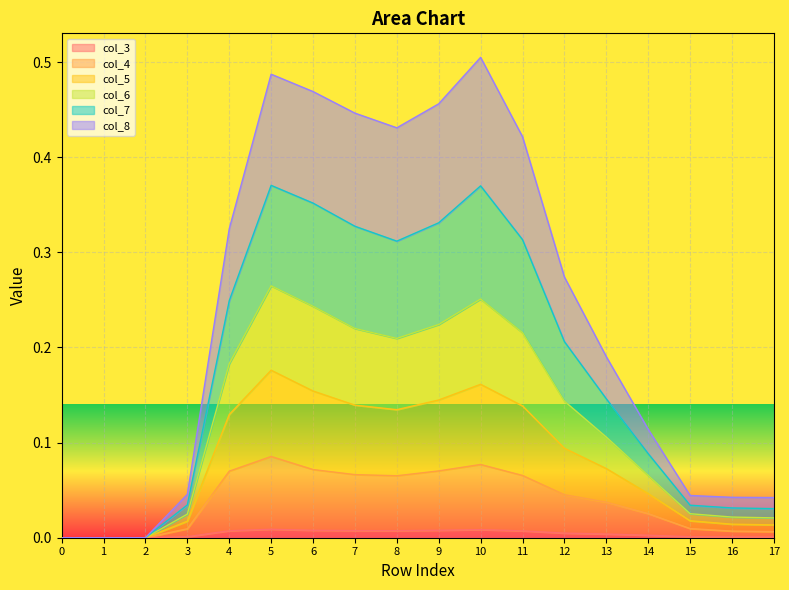

True or false: col_6 and col_4 cross at least once.

False